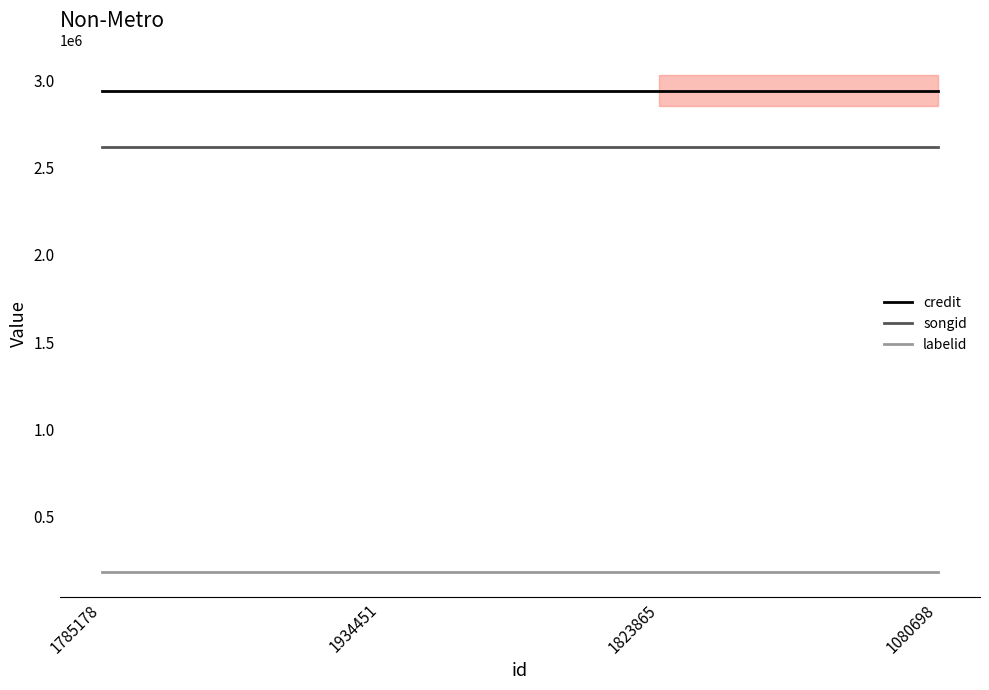

Rank the categories by songid value from highest to lowest.

1785178, 1934451, 1823865, 1080698